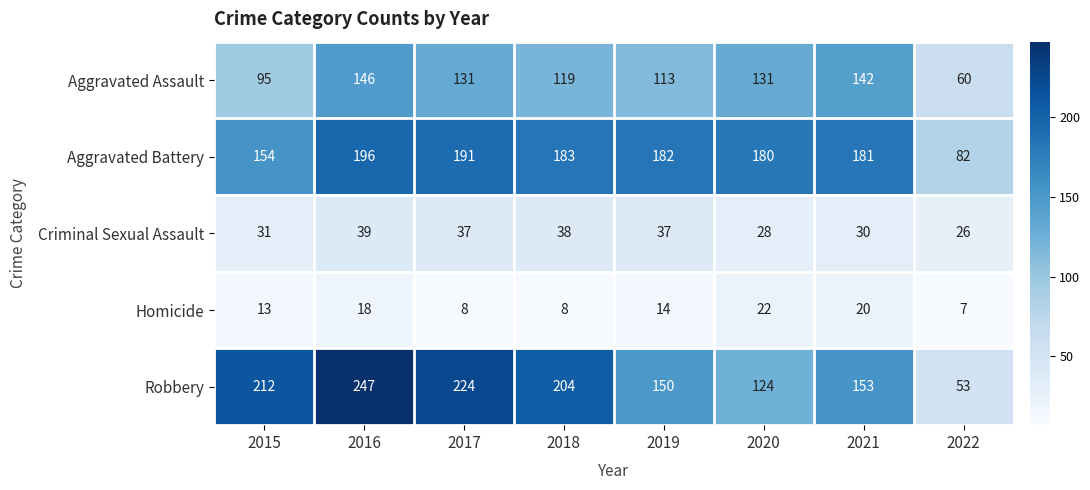

Count the number of categories in the chart.

8